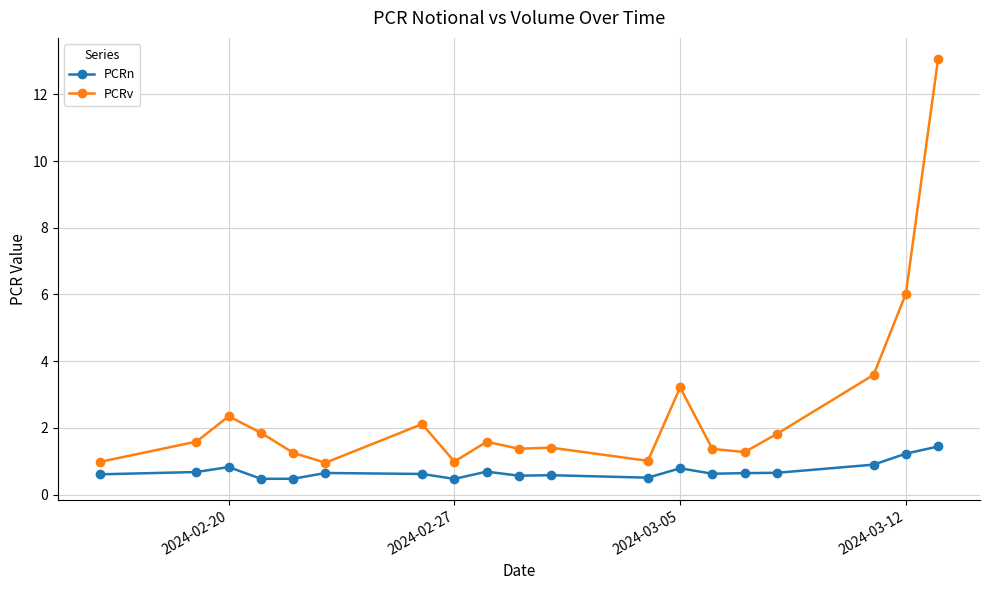

What is the difference between the second highest and minimum values in the PCRn series?

0.8